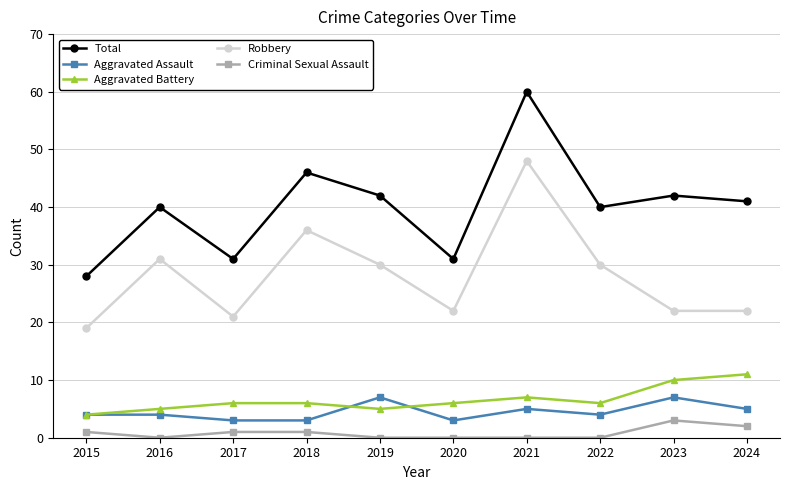

What is the value of the Aggravated Battery point at the 8th from the left?

6